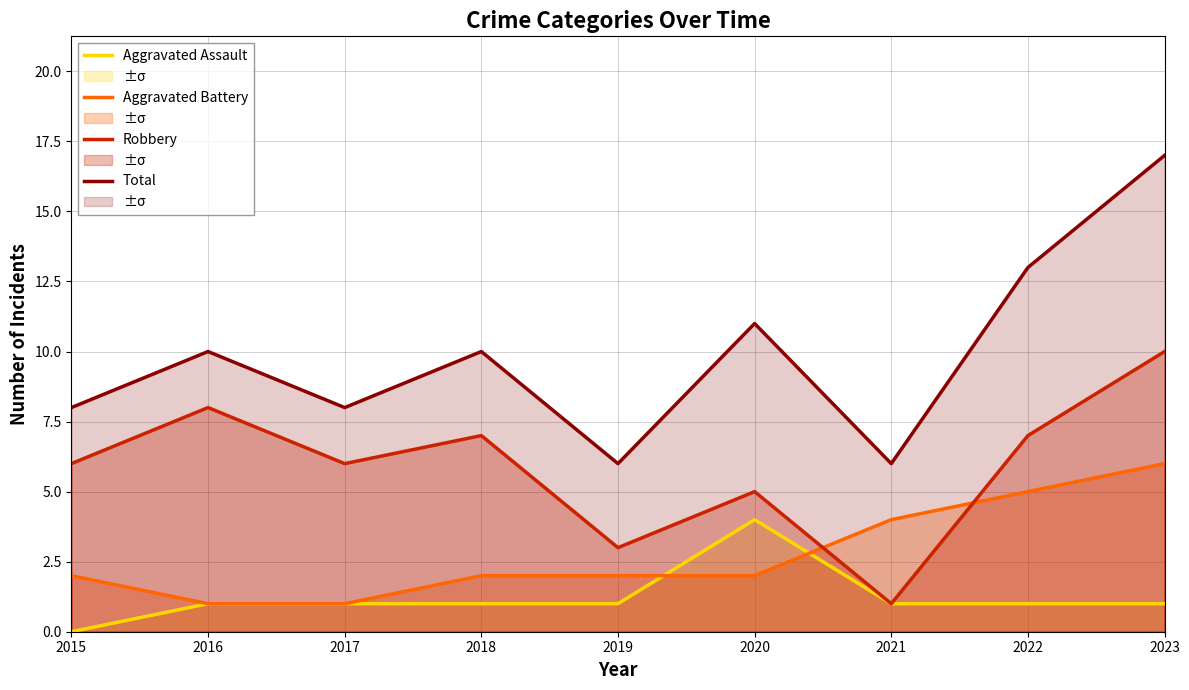

At how many categories does at least one series exceed 0?

9